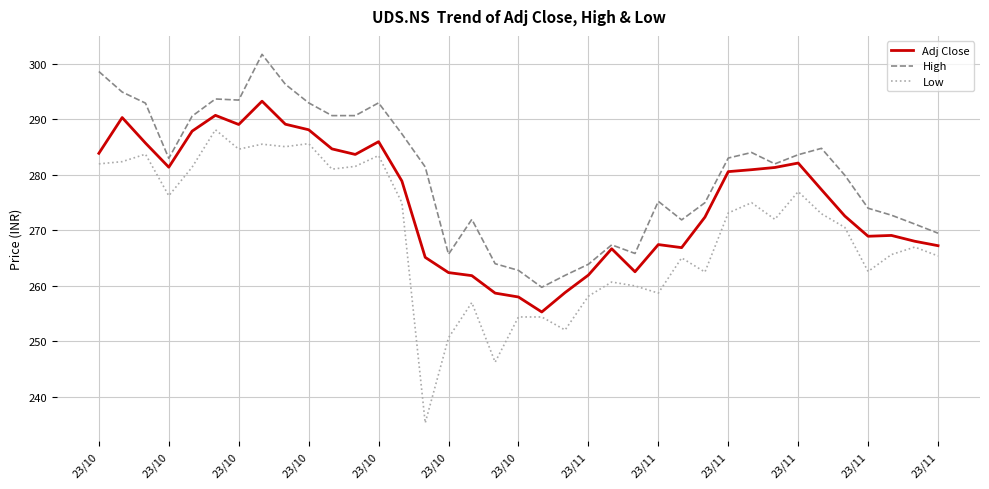

List the series in order of their peak value, highest first.

High, Adj Close, Low